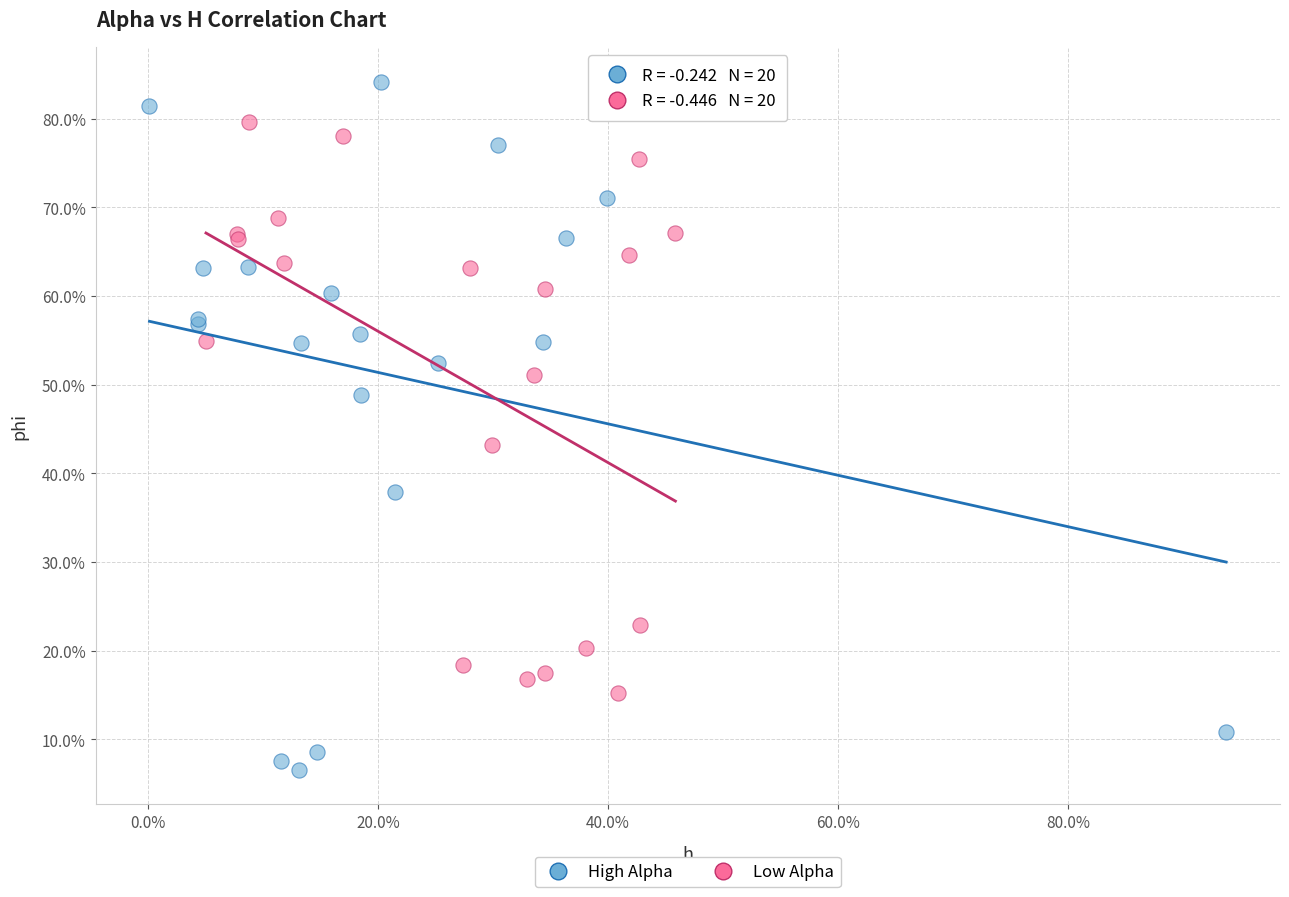

Which series contains the highest Y value?

High Alpha